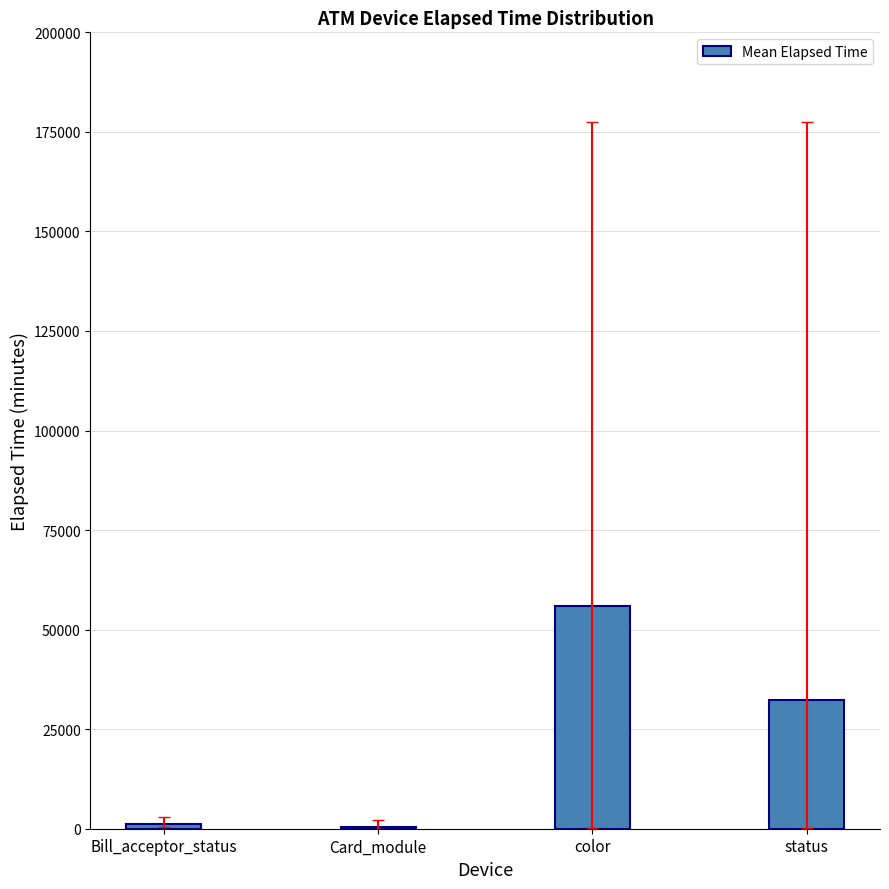

What is the approximate value at status?

32282.1